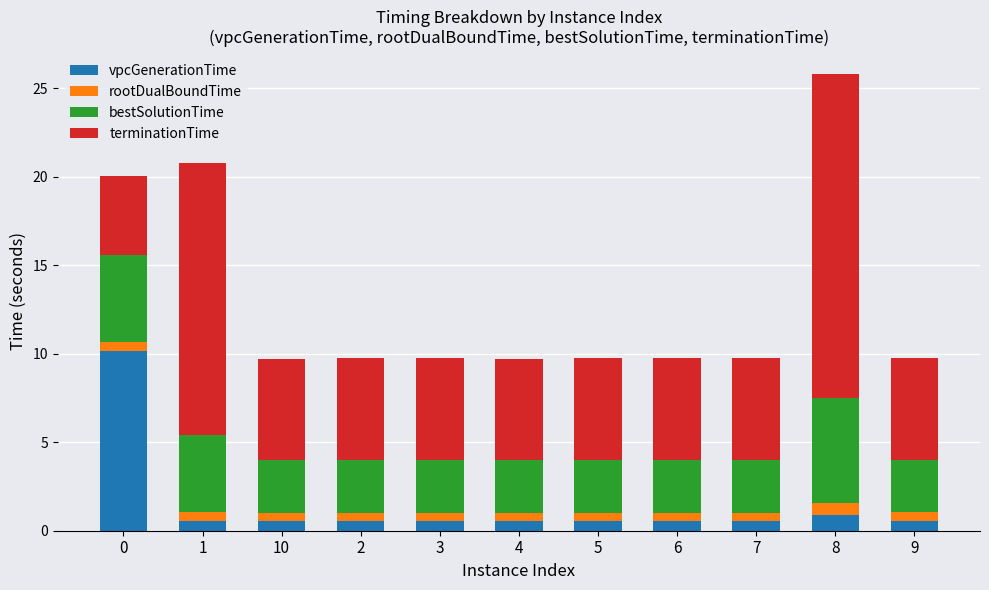

What is the difference between the maximum and minimum values in the vpcGenerationTime series?

9.6